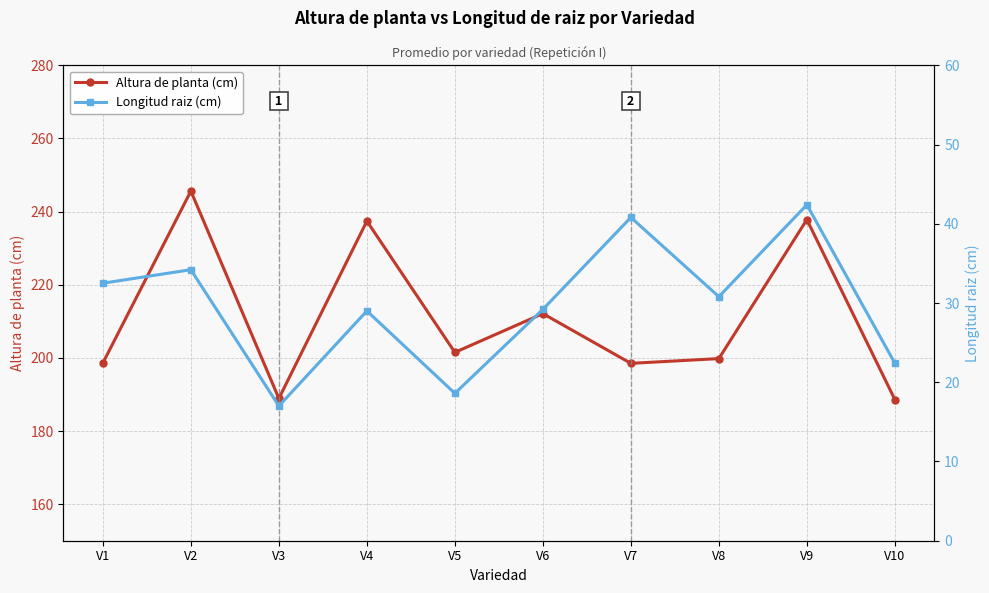

True or false: Altura de planta (cm) has a value of 212.1 at V6.

True